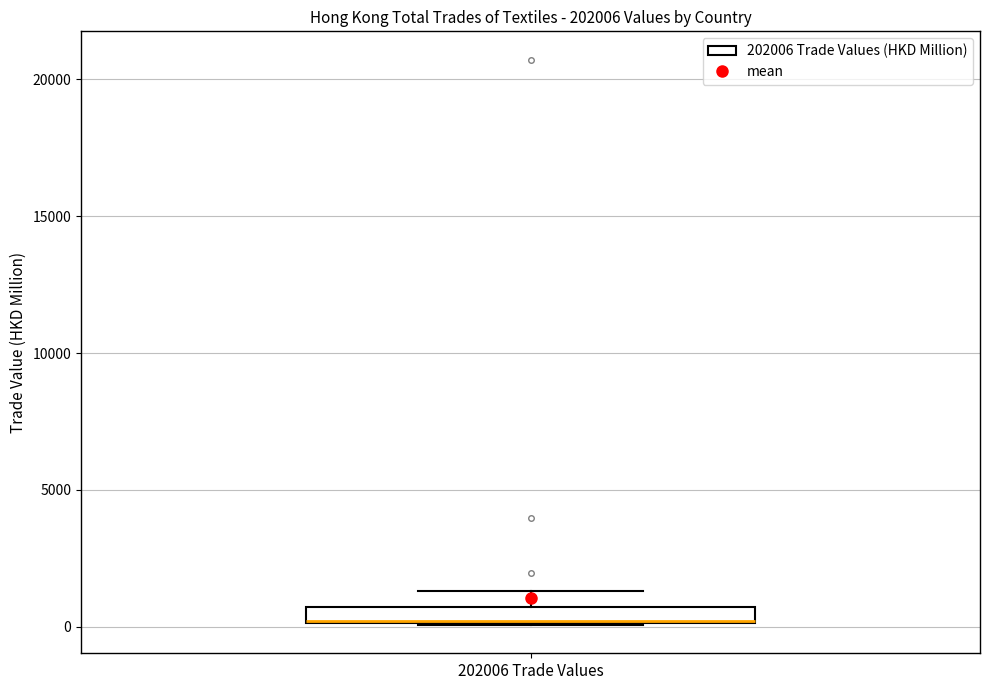

Where does the upper whisker of the box for 202006 Trade Values end on the y-axis? The values are not printed on the chart, so give them approximately, as read against the axis.

1500